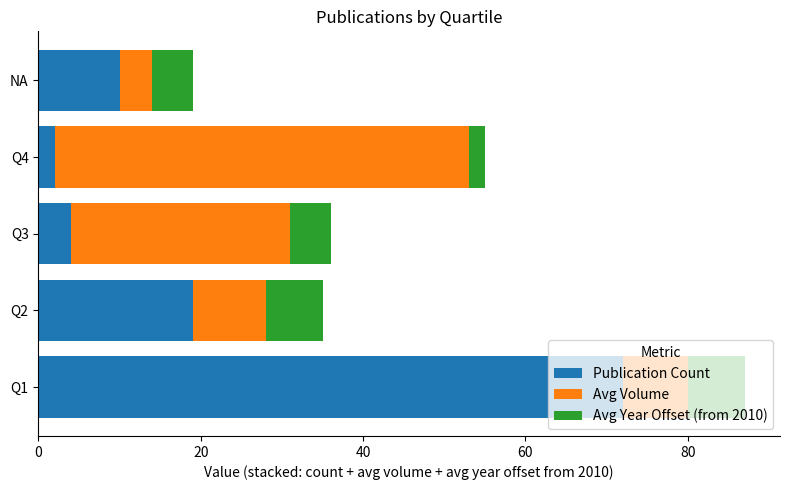

At which category is the sum across all series the highest?

Q1